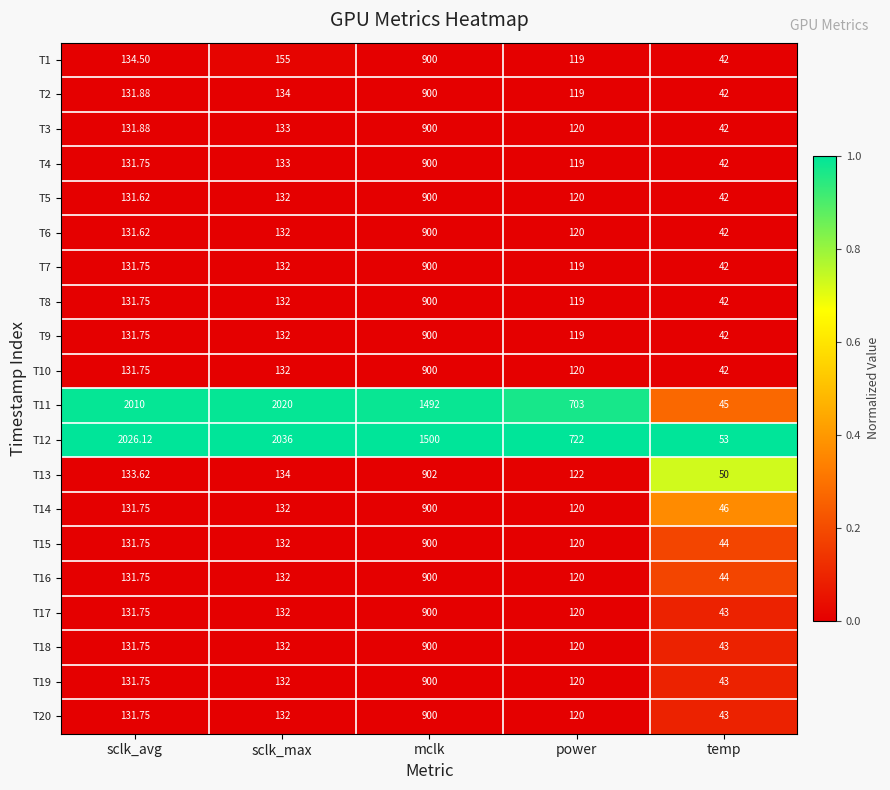

Is the value of T14 at sclk_max greater than the value of T3 at power?

Yes